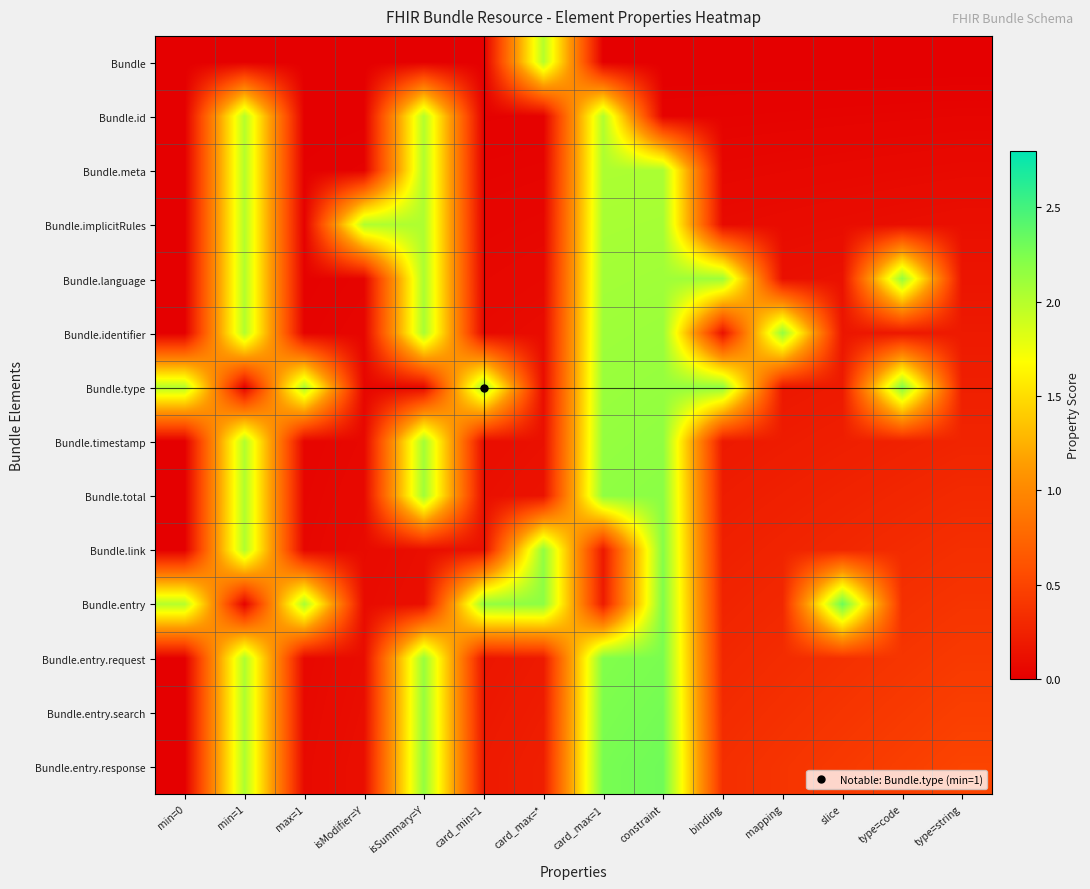

Reading right to left, what are all the values shown in this chart?

Bundle: type=string=0.0	type=code=0.0	slice=0.0	mapping=0.0	binding=0.0	constraint=0.0	card_max=1=0.0	card_max=*=2.0	card_min=1=0.0	isSummary=Y=0.0	isModifier=Y=0.0	max=1=0.0	min=1=0.0	min=0=0.0
Bundle.id: type=string=0.0	type=code=0.0	slice=0.0	mapping=0.0	binding=0.0	constraint=0.0	card_max=1=2.0	card_max=*=0.0	card_min=1=0.0	isSummary=Y=2.0	isModifier=Y=0.0	max=1=0.0	min=1=2.0	min=0=0.0
Bundle.meta: type=string=0.1	type=code=0.1	slice=0.1	mapping=0.1	binding=0.1	constraint=2.0	card_max=1=2.0	card_max=*=0.0	card_min=1=0.0	isSummary=Y=2.0	isModifier=Y=0.0	max=1=0.0	min=1=2.0	min=0=0.0
Bundle.implicitRules: type=string=0.1	type=code=0.1	slice=0.1	mapping=0.1	binding=0.1	constraint=2.1	card_max=1=2.1	card_max=*=0.1	card_min=1=0.0	isSummary=Y=2.0	isModifier=Y=2.0	max=1=0.0	min=1=2.0	min=0=0.0
Bundle.language: type=string=0.2	type=code=2.1	slice=0.1	mapping=0.1	binding=2.1	constraint=2.1	card_max=1=2.1	card_max=*=0.1	card_min=1=0.1	isSummary=Y=2.0	isModifier=Y=0.0	max=1=0.0	min=1=2.0	min=0=0.0
Bundle.identifier: type=string=0.2	type=code=0.2	slice=0.2	mapping=2.1	binding=0.1	constraint=2.1	card_max=1=2.1	card_max=*=0.1	card_min=1=0.1	isSummary=Y=2.1	isModifier=Y=0.0	max=1=0.0	min=1=2.0	min=0=0.0
Bundle.type: type=string=0.2	type=code=2.2	slice=0.2	mapping=0.2	binding=2.2	constraint=2.1	card_max=1=2.1	card_max=*=0.1	card_min=1=2.1	isSummary=Y=0.1	isModifier=Y=0.1	max=1=2.0	min=1=0.0	min=0=2.0
Bundle.timestamp: type=string=0.3	type=code=0.2	slice=0.2	mapping=0.2	binding=0.2	constraint=2.2	card_max=1=2.1	card_max=*=0.1	card_min=1=0.1	isSummary=Y=2.1	isModifier=Y=0.1	max=1=0.0	min=1=2.0	min=0=0.0
Bundle.total: type=string=0.3	type=code=0.3	slice=0.3	mapping=0.2	binding=0.2	constraint=2.2	card_max=1=2.2	card_max=*=0.1	card_min=1=0.1	isSummary=Y=2.1	isModifier=Y=0.1	max=1=0.0	min=1=2.0	min=0=0.0
Bundle.link: type=string=0.3	type=code=0.3	slice=0.3	mapping=0.3	binding=0.2	constraint=2.2	card_max=1=0.2	card_max=*=2.2	card_min=1=0.1	isSummary=Y=0.1	isModifier=Y=0.1	max=1=0.1	min=1=2.0	min=0=0.0
Bundle.entry: type=string=0.4	type=code=0.4	slice=2.3	mapping=0.3	binding=0.3	constraint=2.2	card_max=1=0.2	card_max=*=2.2	card_min=1=2.1	isSummary=Y=0.1	isModifier=Y=0.1	max=1=2.1	min=1=0.0	min=0=2.0
Bundle.entry.request: type=string=0.4	type=code=0.4	slice=0.4	mapping=0.3	binding=0.3	constraint=2.3	card_max=1=2.2	card_max=*=0.2	card_min=1=0.2	isSummary=Y=2.1	isModifier=Y=0.1	max=1=0.1	min=1=2.0	min=0=0.0
Bundle.entry.search: type=string=0.5	type=code=0.4	slice=0.4	mapping=0.4	binding=0.3	constraint=2.3	card_max=1=2.2	card_max=*=0.2	card_min=1=0.2	isSummary=Y=2.1	isModifier=Y=0.1	max=1=0.1	min=1=2.0	min=0=0.0
Bundle.entry.response: type=string=0.5	type=code=0.5	slice=0.4	mapping=0.4	binding=0.3	constraint=2.3	card_max=1=2.3	card_max=*=0.2	card_min=1=0.2	isSummary=Y=2.2	isModifier=Y=0.1	max=1=0.1	min=1=2.0	min=0=0.0